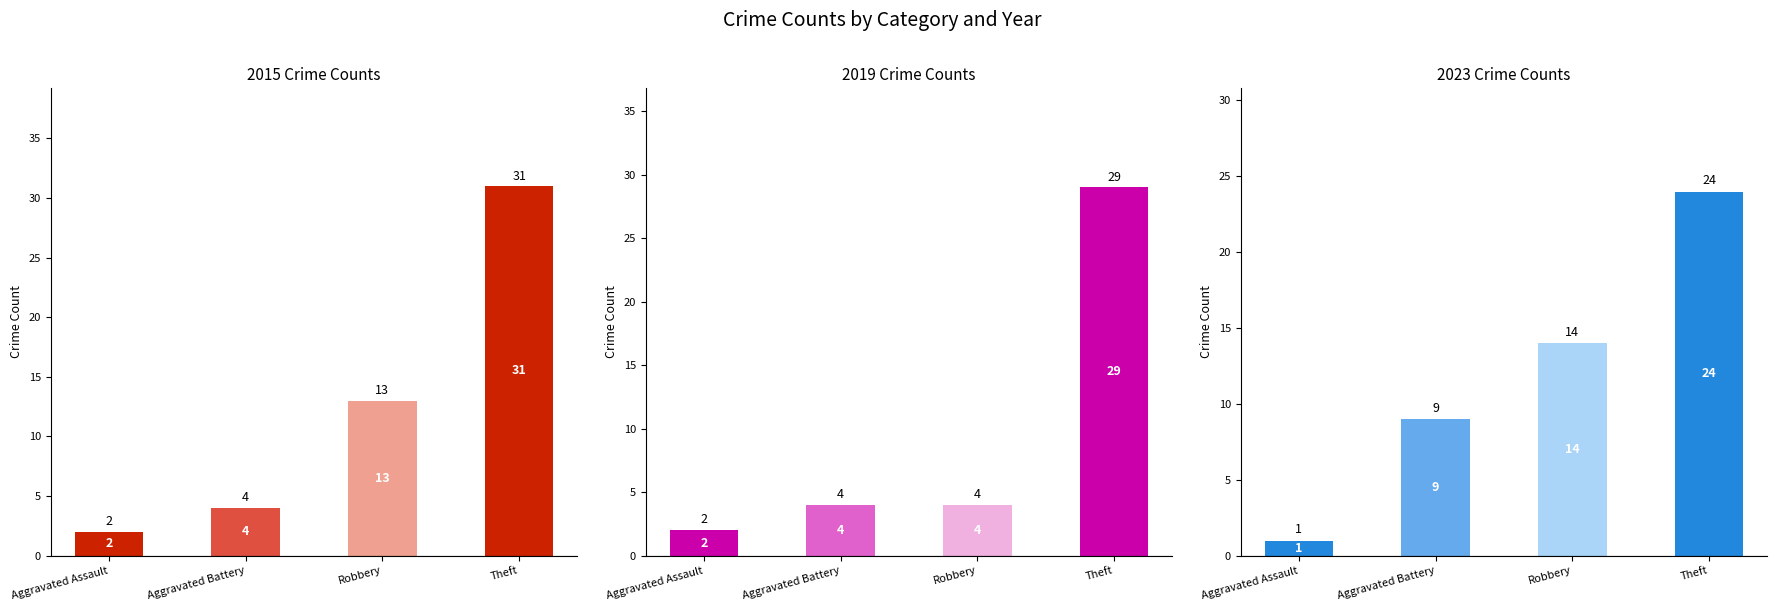

What is the sum of the 2023 values at Theft and Aggravated Assault?

25